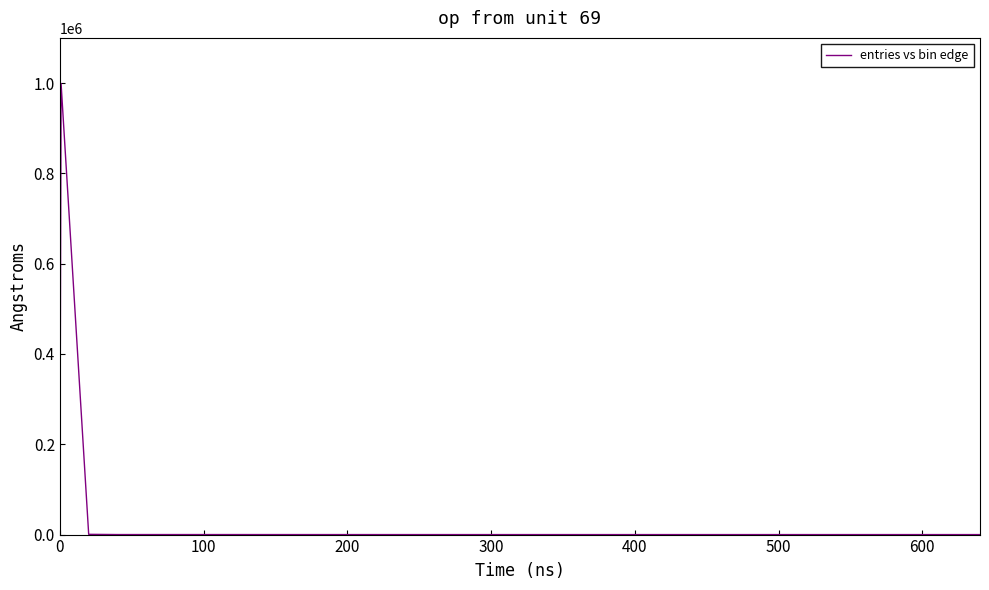

What is the greatest value displayed?

998956